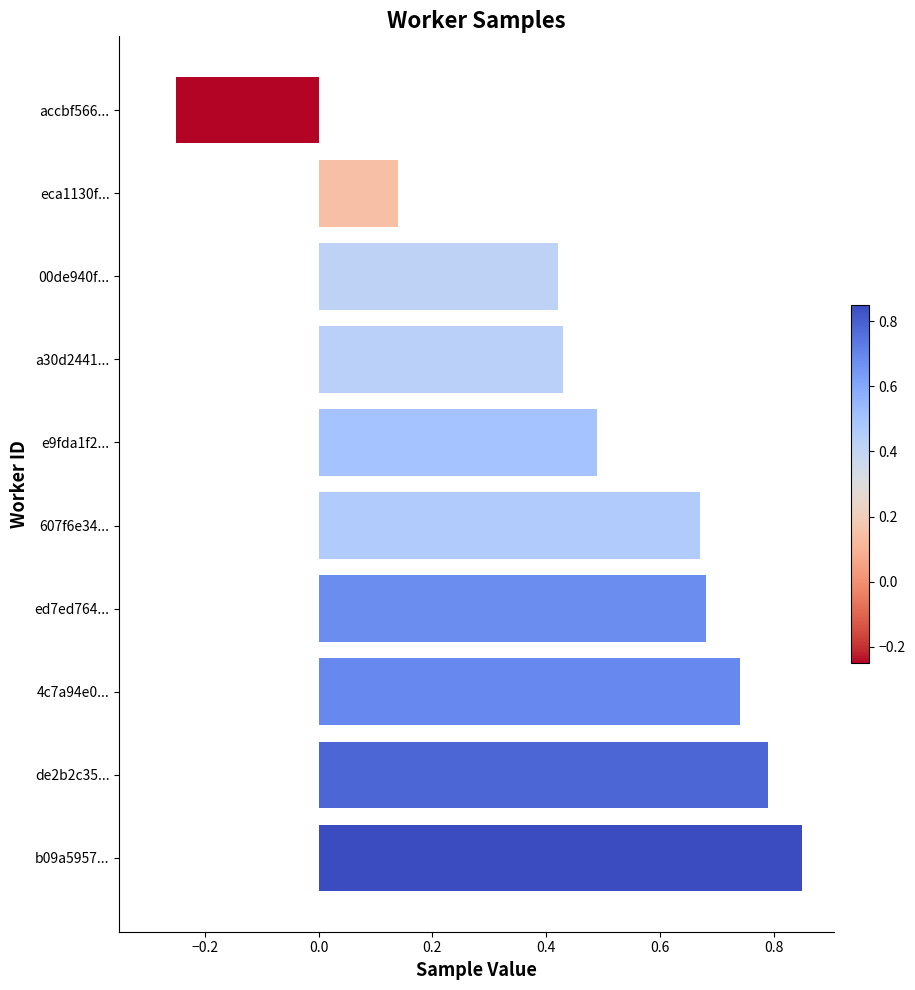

How many bars are there in total?

10